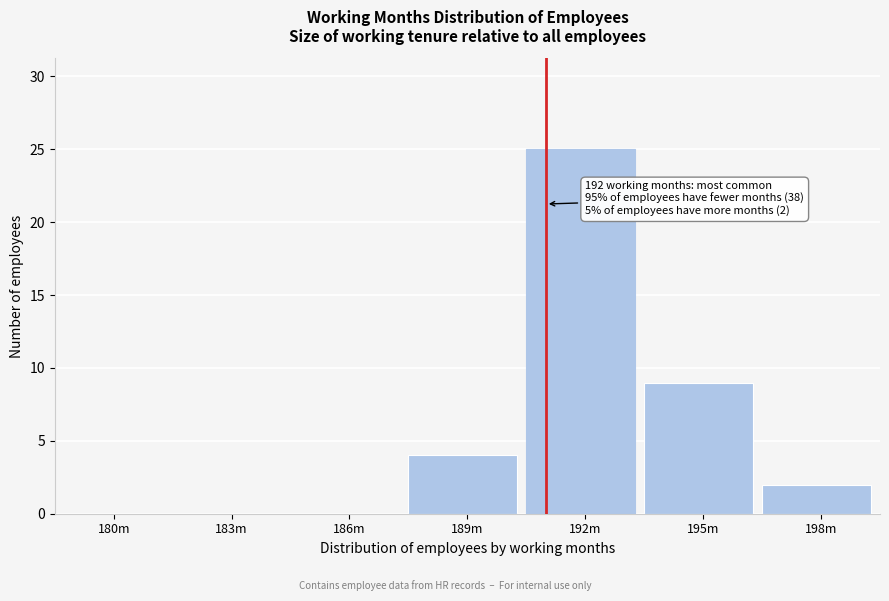

Reading left to right, extract all data points from this chart.

180m=0	183m=0	186m=0	189m=4	192m=25	195m=9	198m=2